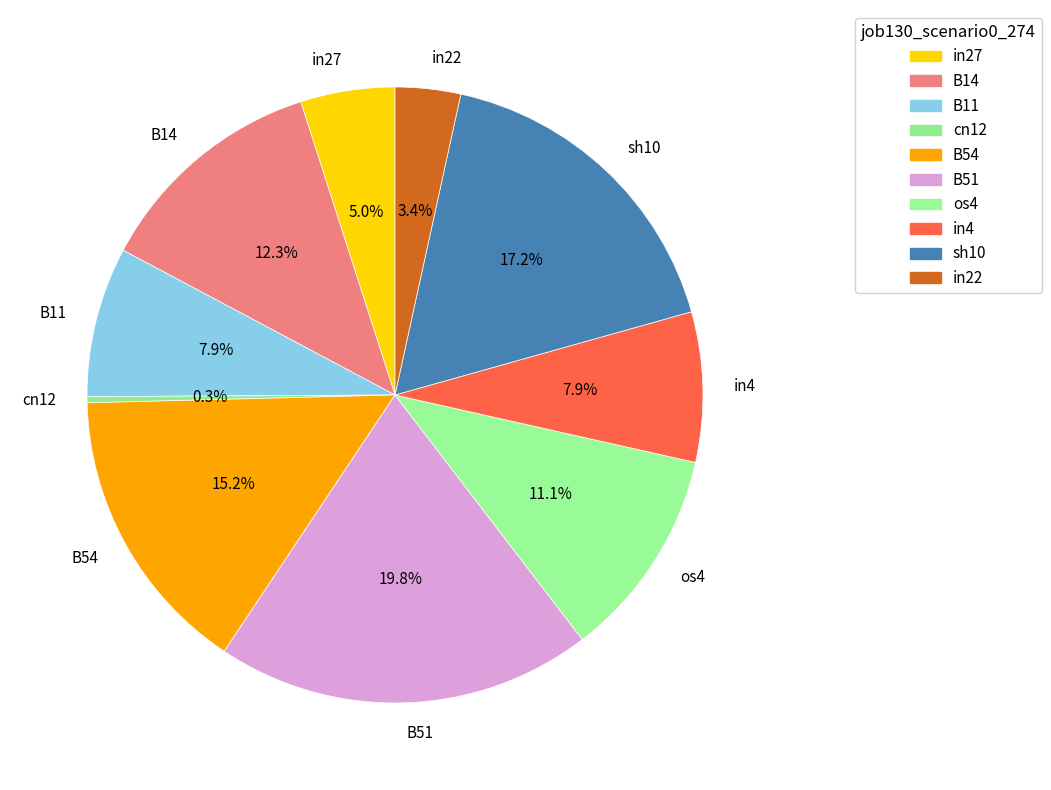

Does B11 account for over 50% of the chart?

No